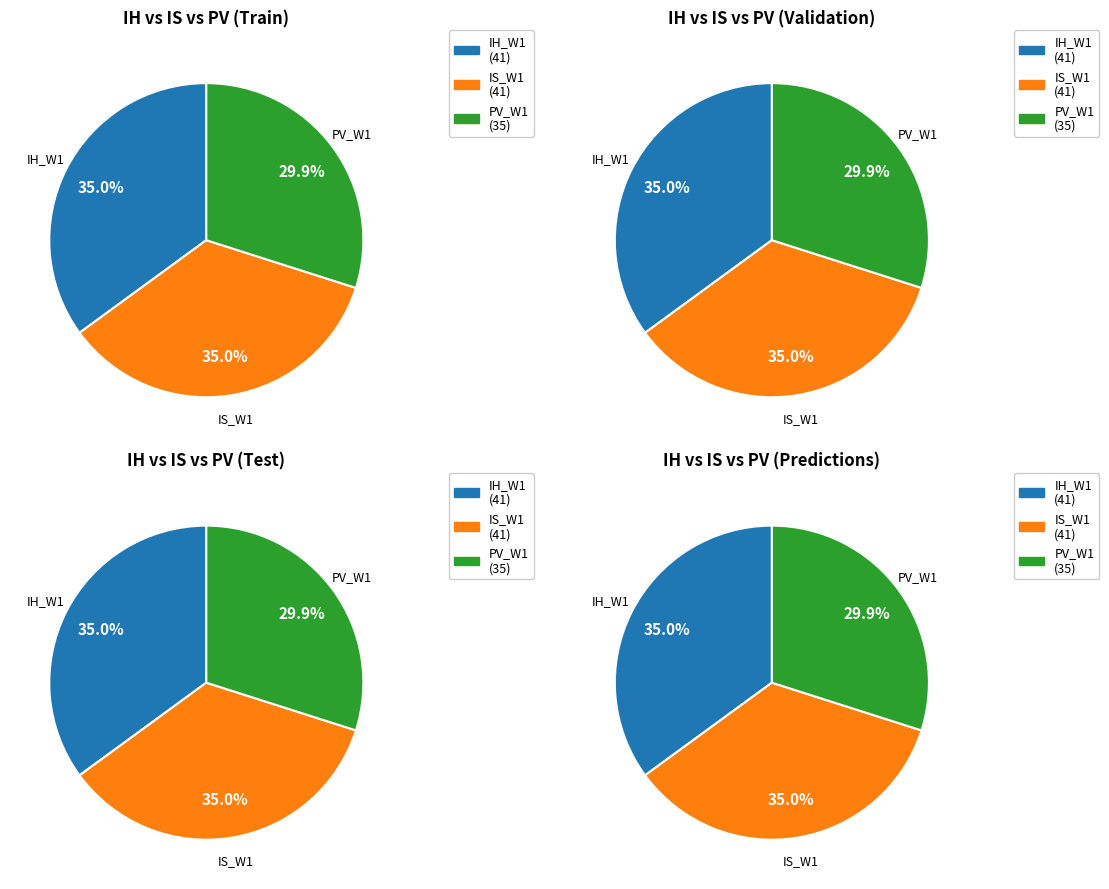

Is there a majority slice in this chart?

No